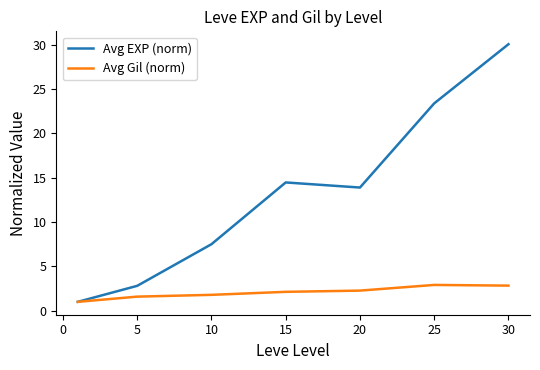

Which series has the largest total across all categories?

Avg EXP (norm)